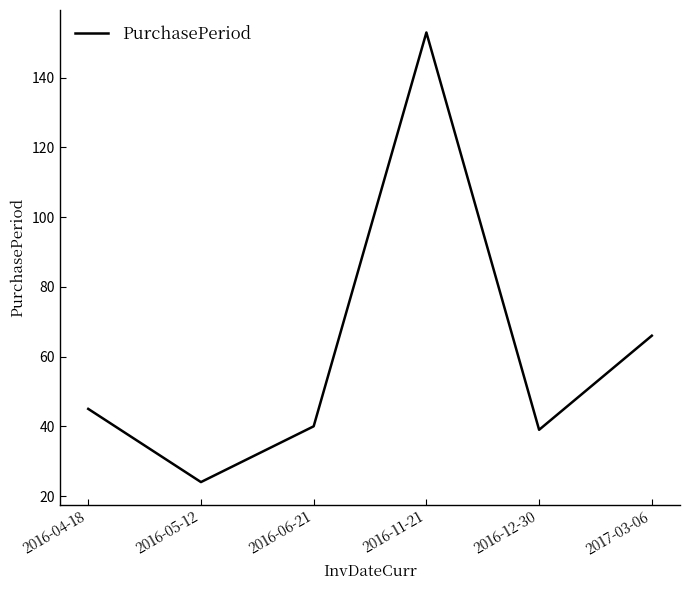

What position from the left is 2016-06-21?

3